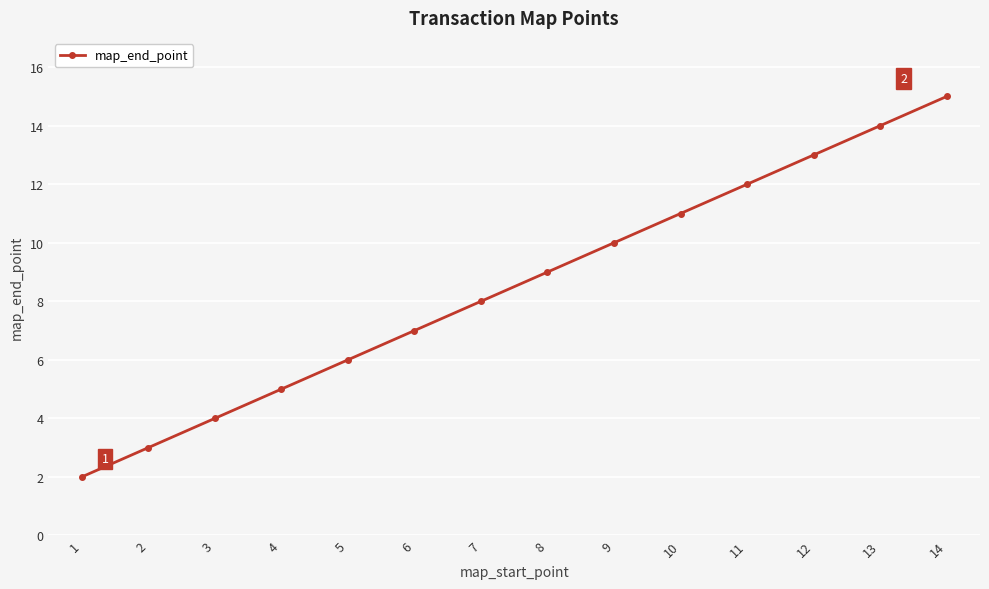

Which category has the highest value across all series?

14